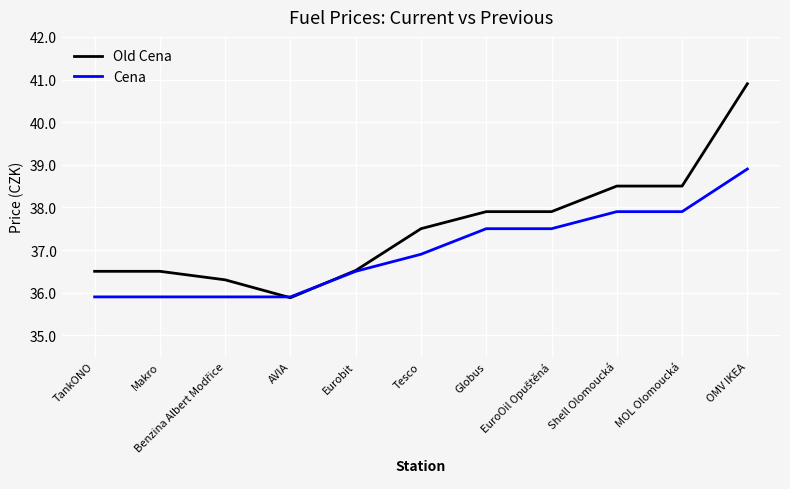

Which series has the widest spread of values?

Old Cena